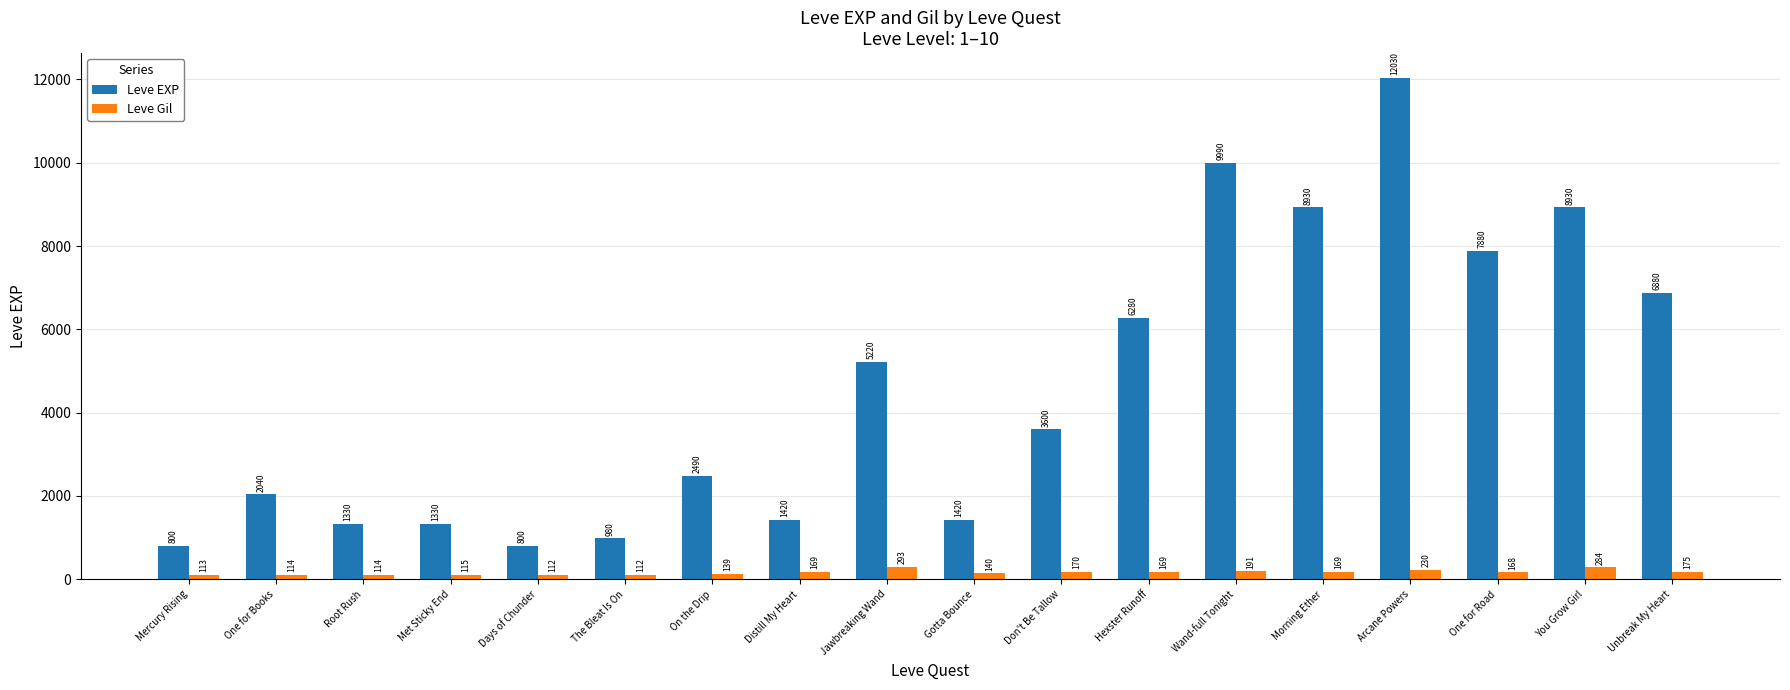

What is the minimum value shown in the chart?

112